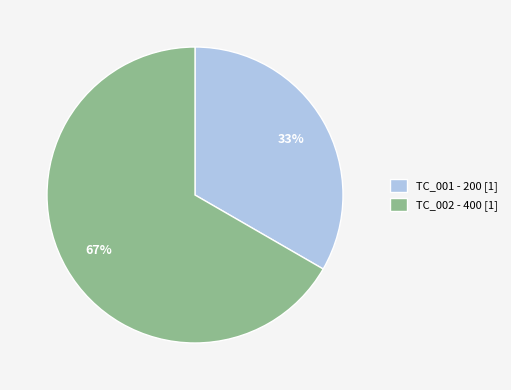

Combined, do TC_002 - 400 [1] and TC_001 - 200 [1] account for over 50%?

Yes